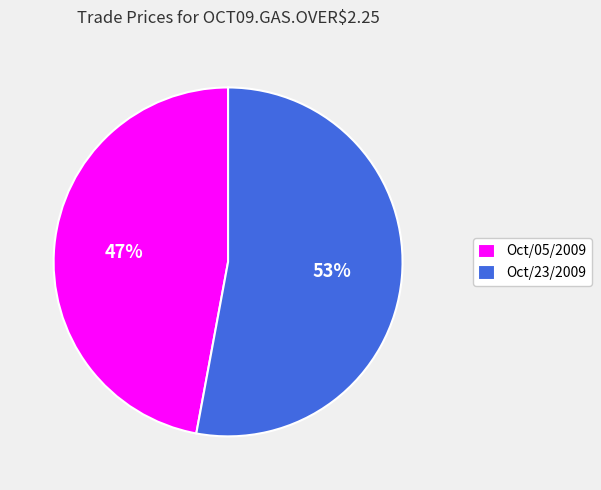

Which category has the smallest portion of the pie?

Oct/05/2009